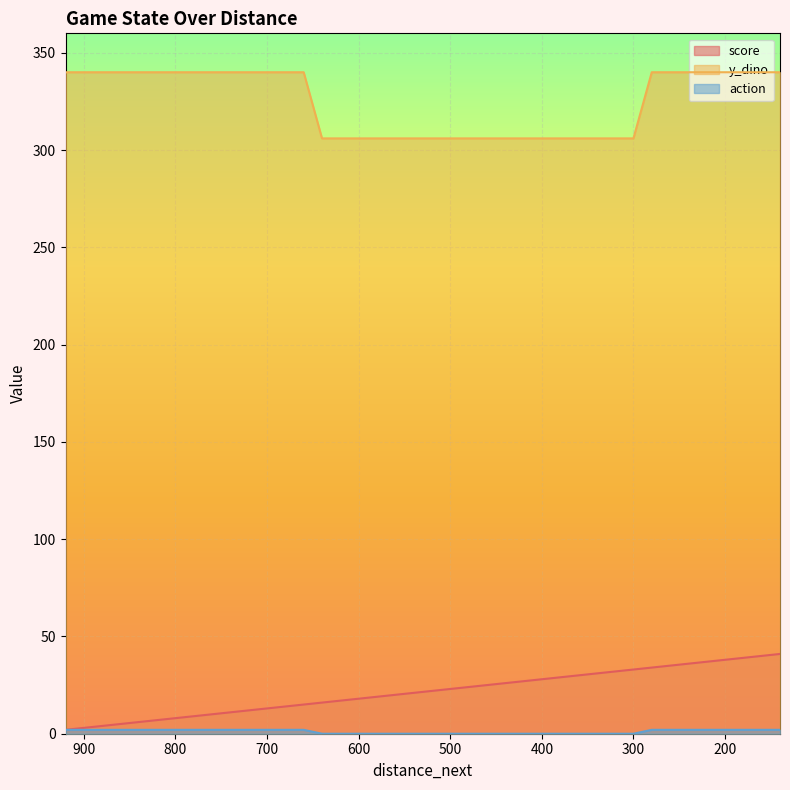

True or false: y_dino has a value of 306 at 580.

True